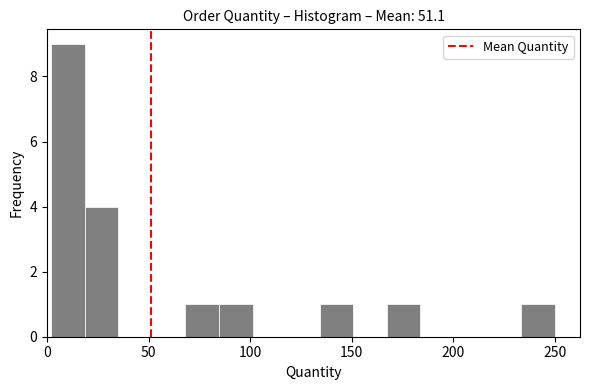

Around what value on the x-axis is the tallest bar? Give the approximate position of its centre, as read against the axis.

10